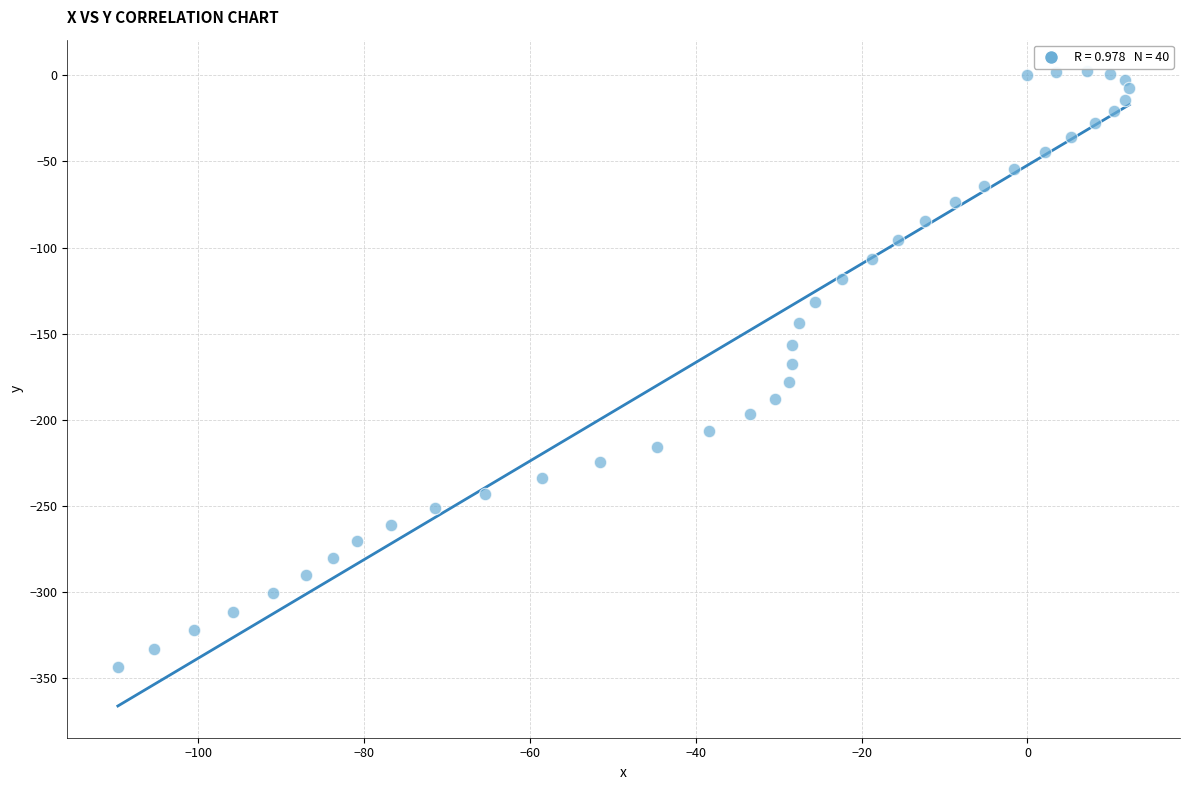

What is the range of X values (max minus min)?

122.0